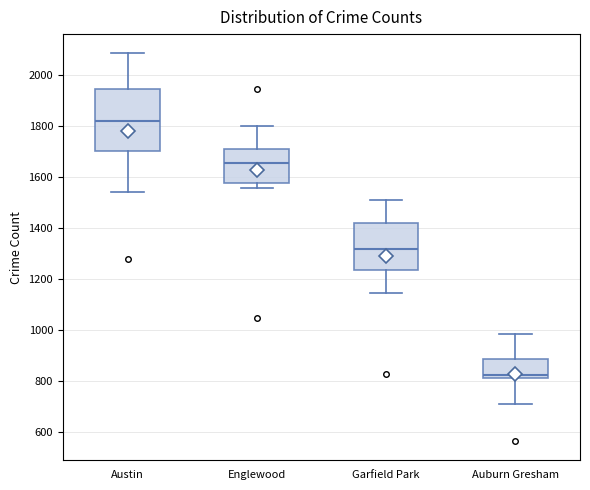

Comparing the boxes themselves (not the whiskers), which one is the tallest?

Austin